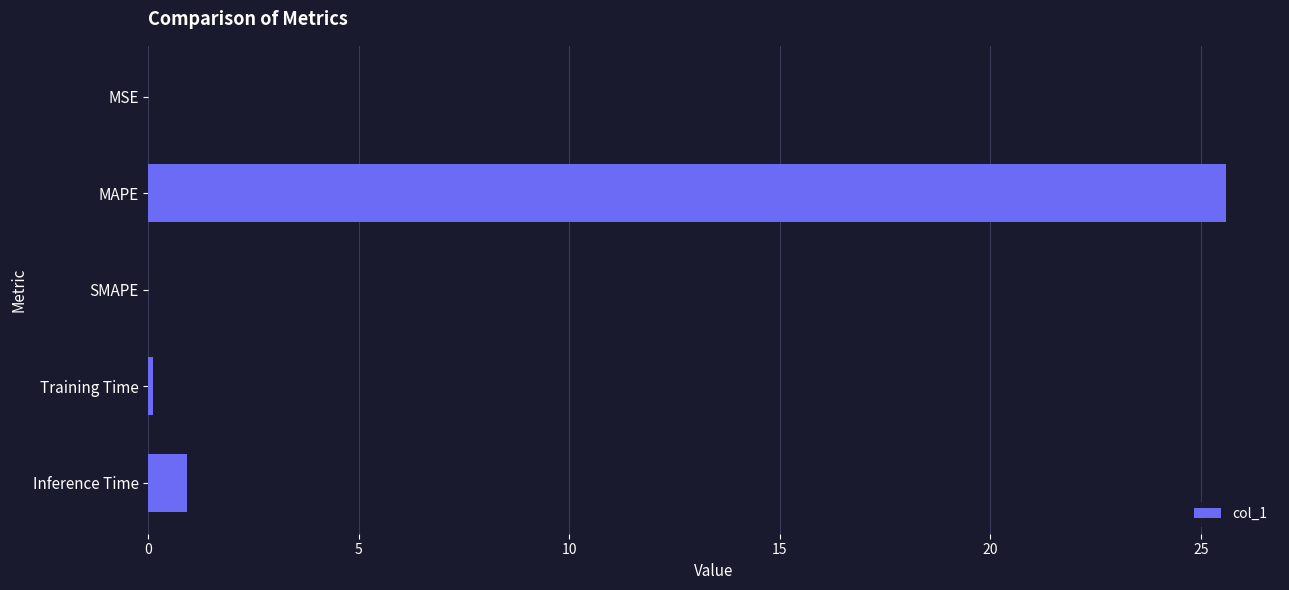

At which label is the value closest to 12?

Inference Time